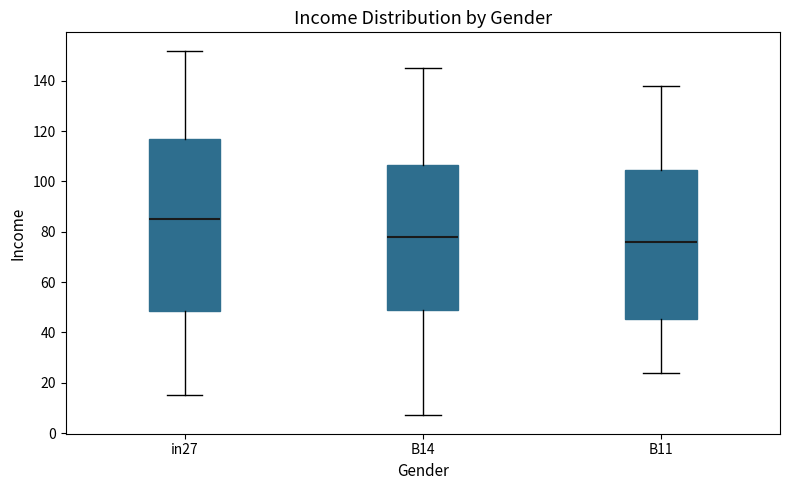

Comparing the boxes themselves (not the whiskers), which one is the tallest?

in27